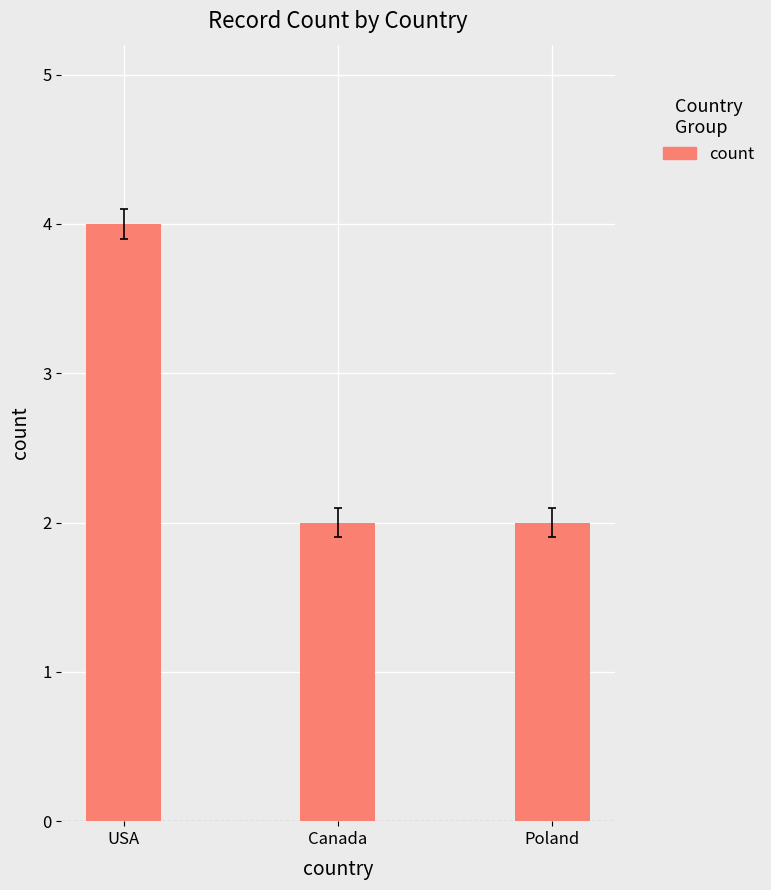

What is the ratio of the value at Canada to the value at USA?

0.5